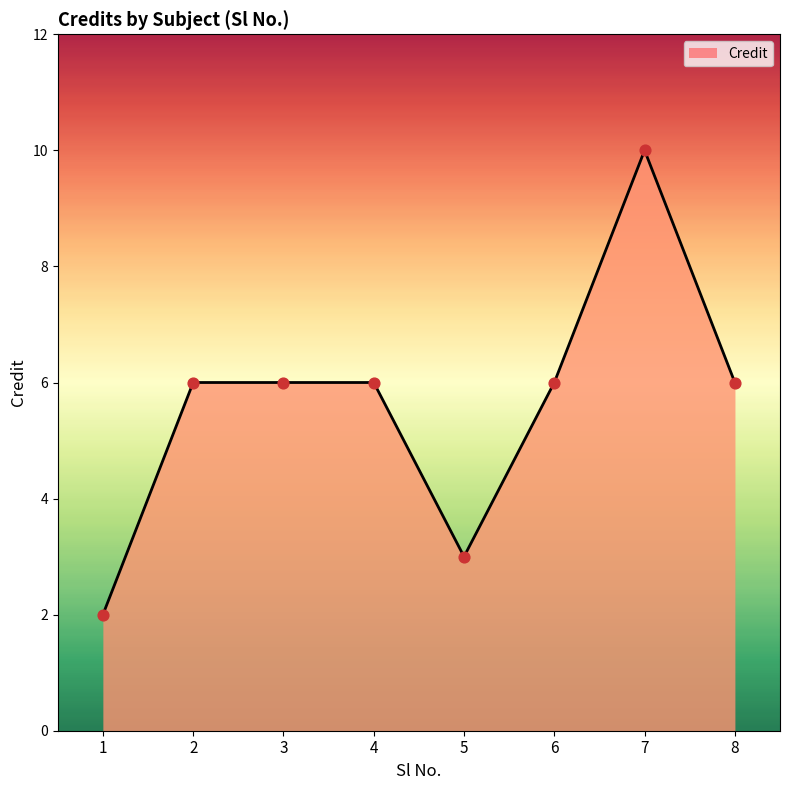

Which has a higher value, 1 or 3?

3